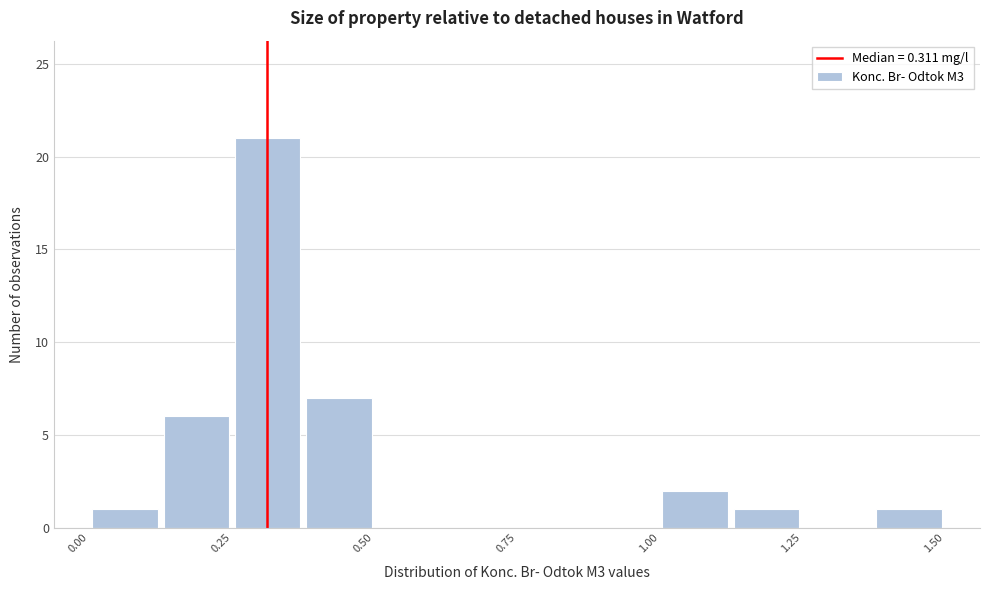

Read against the x-axis, roughly where is the centre of the tallest bar?

0.30